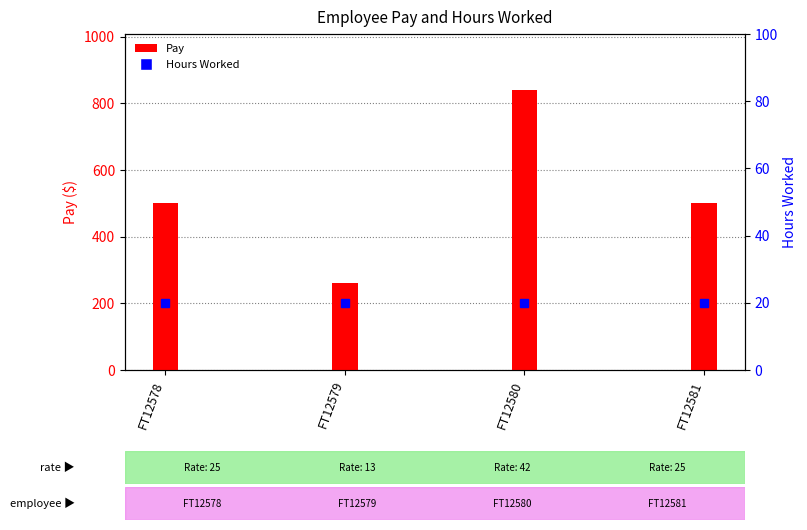

Reading right to left, transcribe all the data shown in this chart.

Pay: 500	840	260	500
Hours Worked: 20	20	20	20